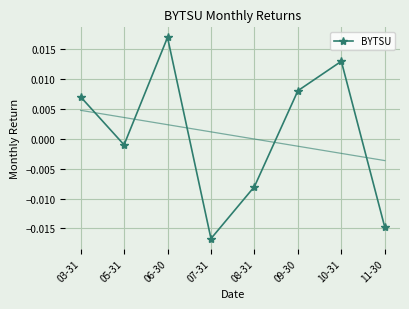

How many lines are shown in the chart?

1